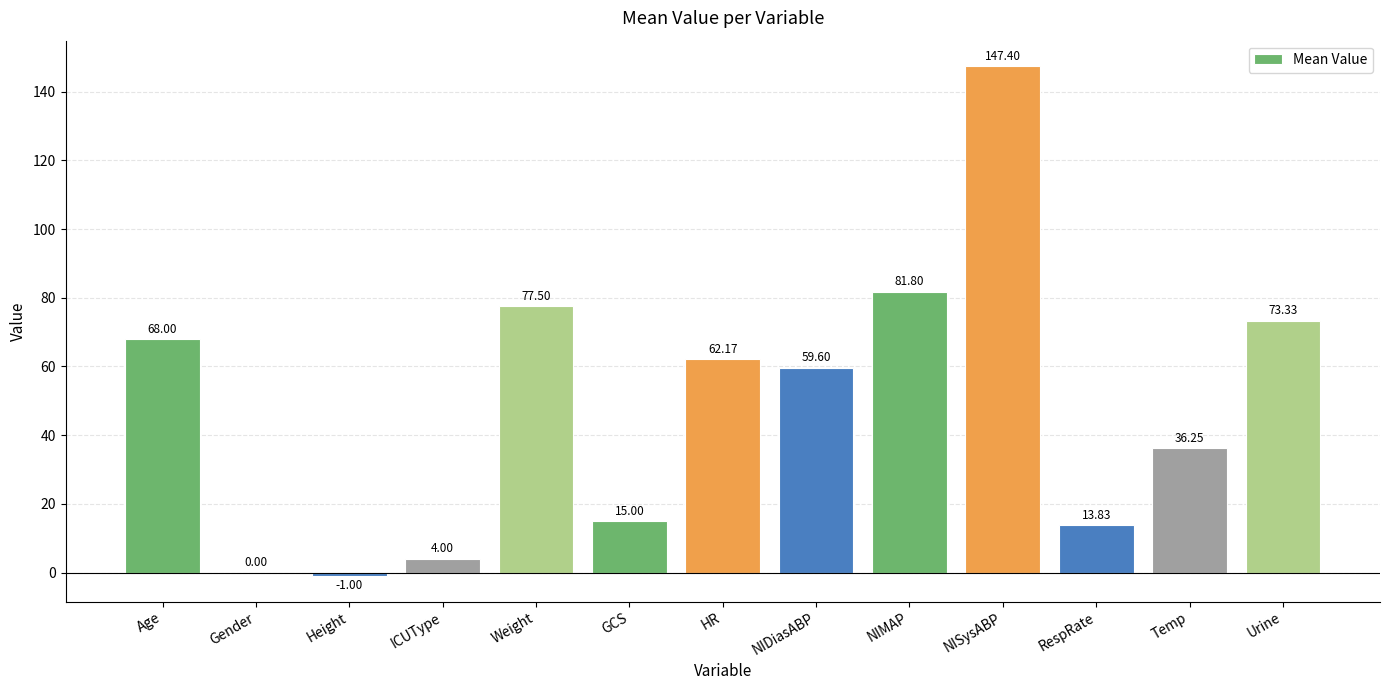

Are the bars grouped side by side (vs. stacked)?

No